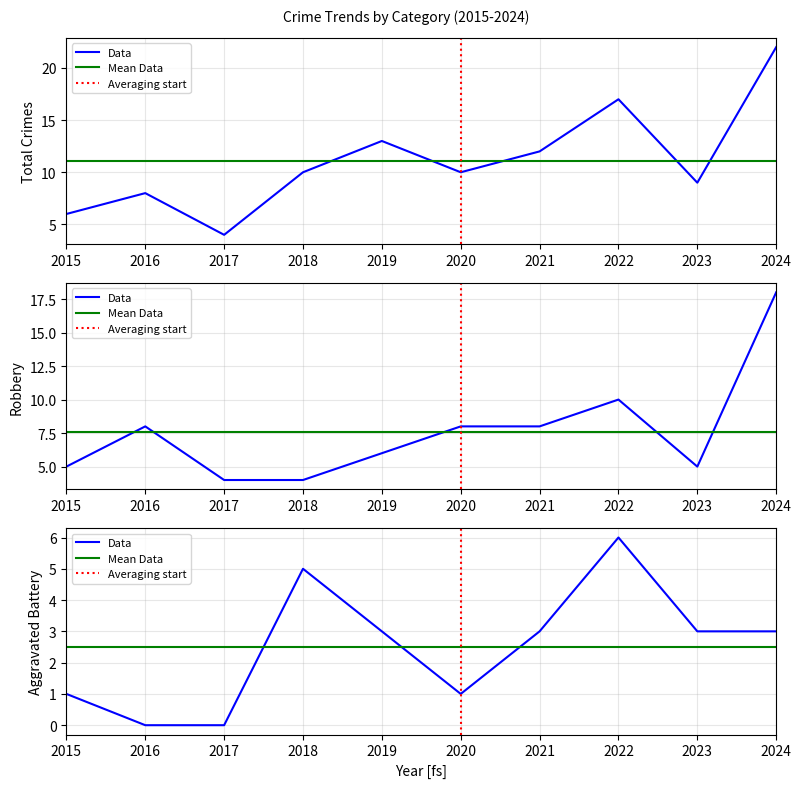

What is the total value across all series at 2017?

8